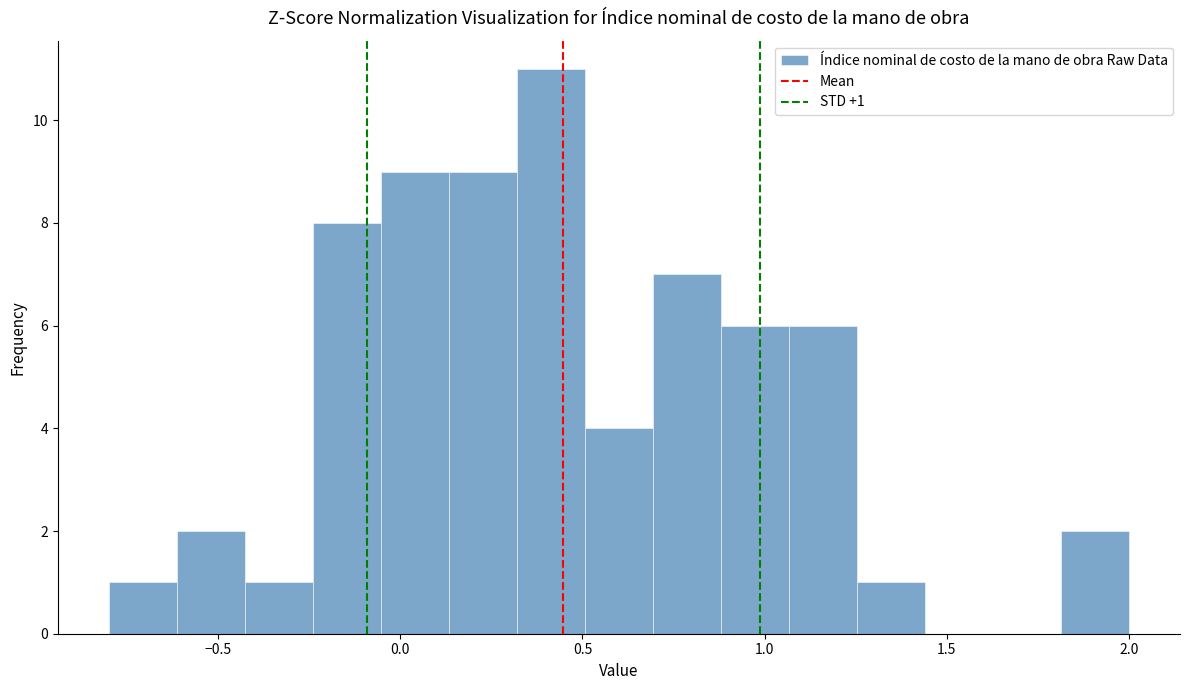

Read against the x-axis, roughly where is the centre of the tallest bar?

0.40